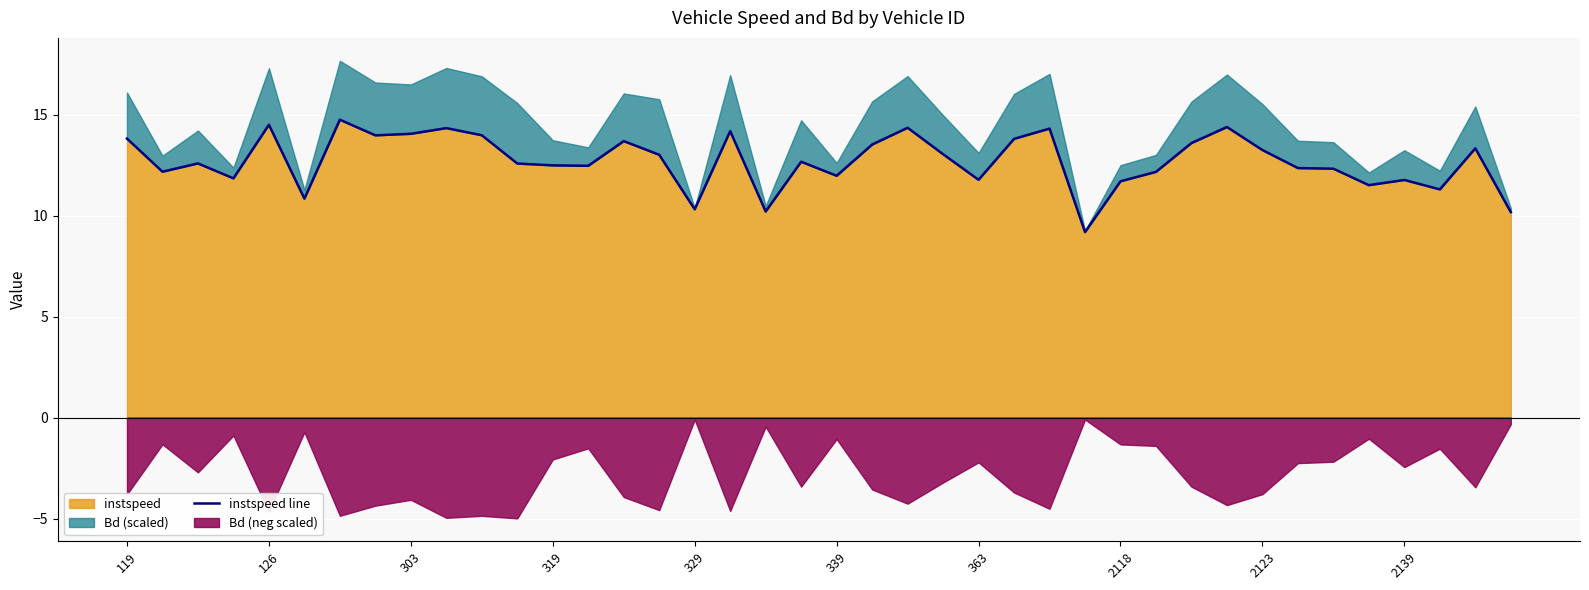

Reading right to left, list all the values displayed in this chart.

10.2	13.3	11.3	11.8	11.5	12.3	12.4	13.2	14.4	13.6	12.2	11.7	9.2	14.3	13.8	11.8	13.0	14.4	13.5	12.0	12.7	10.2	14.2	10.3	13.0	13.7	12.5	12.5	12.6	14.0	14.3	14.1	14.0	14.8	10.8	14.5	11.8	12.6	12.2	13.8